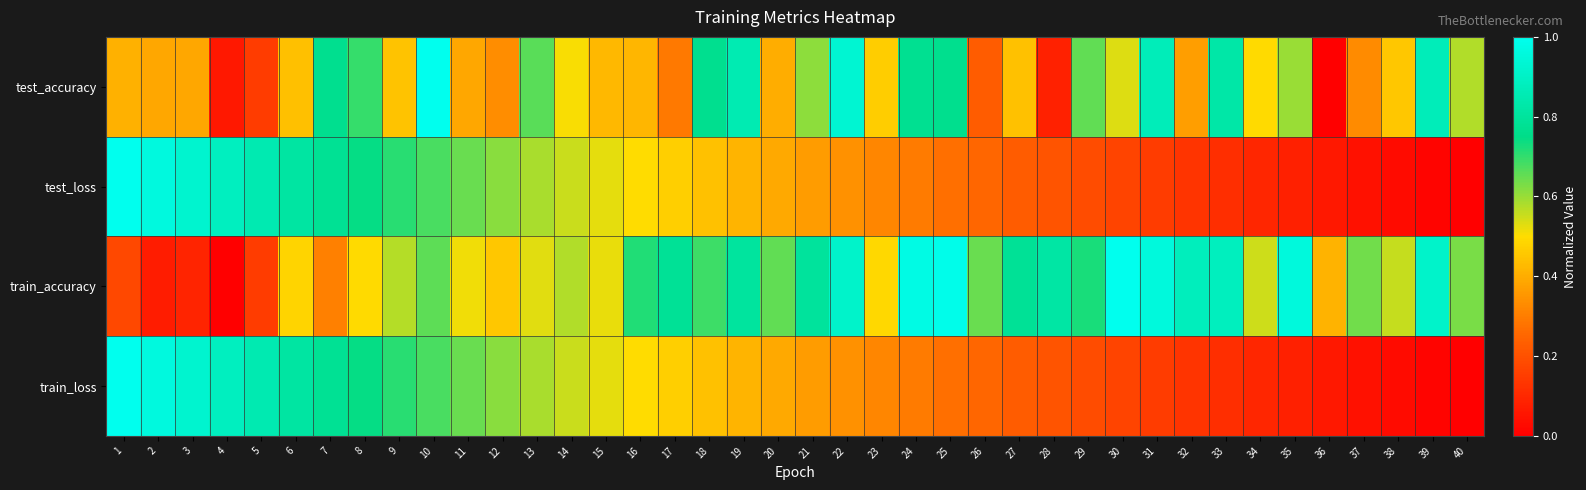

What is the total value across all series at 28?

1.3